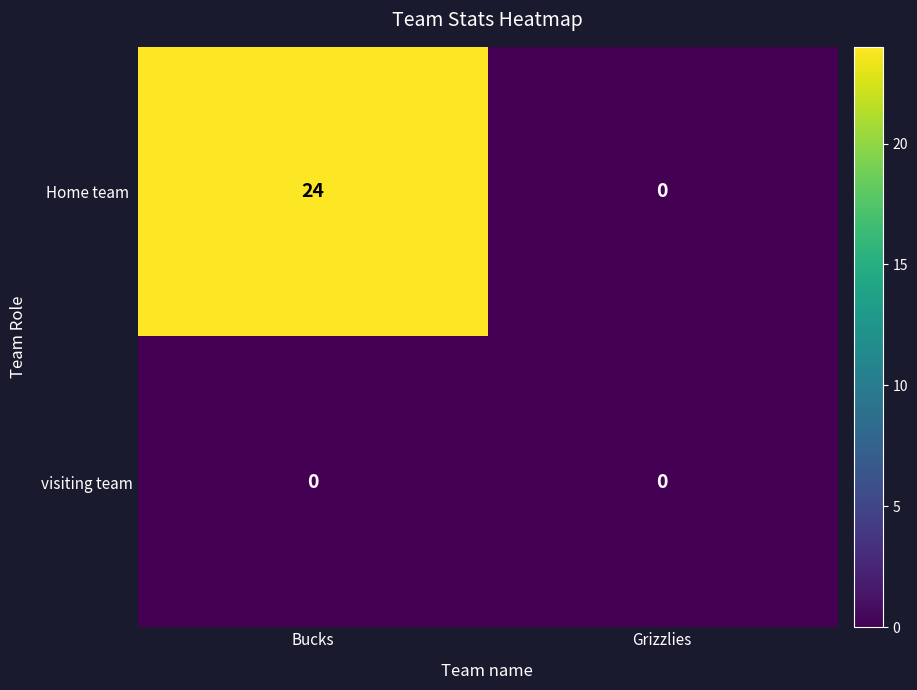

At which category does the chart reach its peak across all series?

Bucks